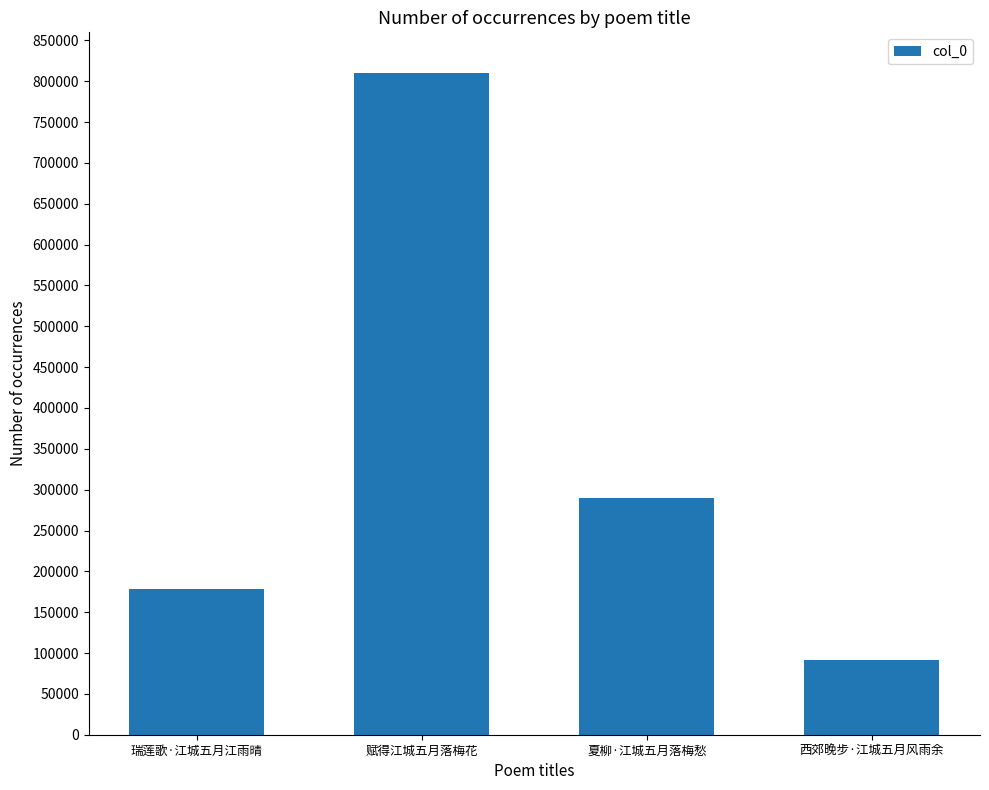

What position from the right is 夏柳·江城五月落梅愁?

2